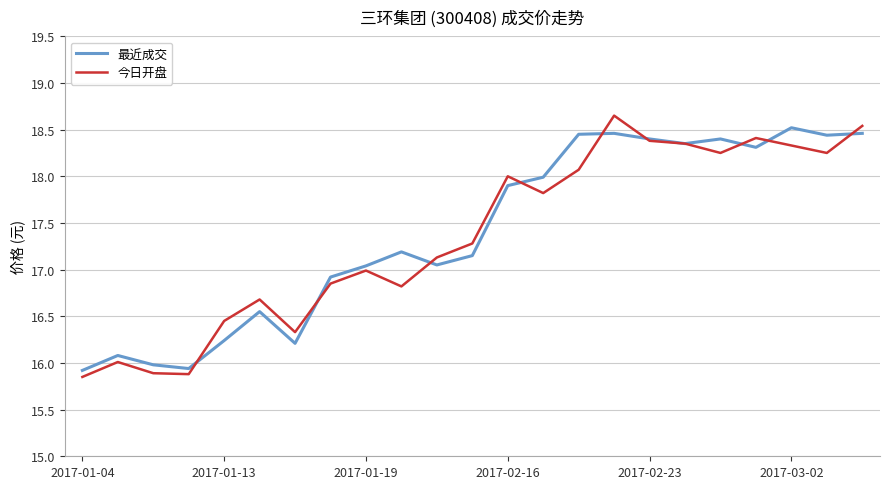

What is the highest value of the 最近成交 series?

18.5